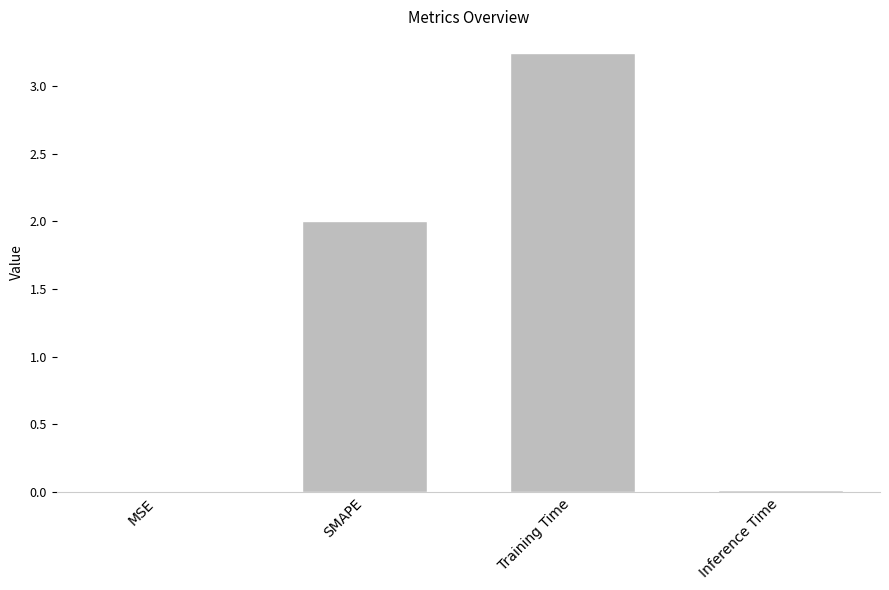

Are the bars horizontal?

No